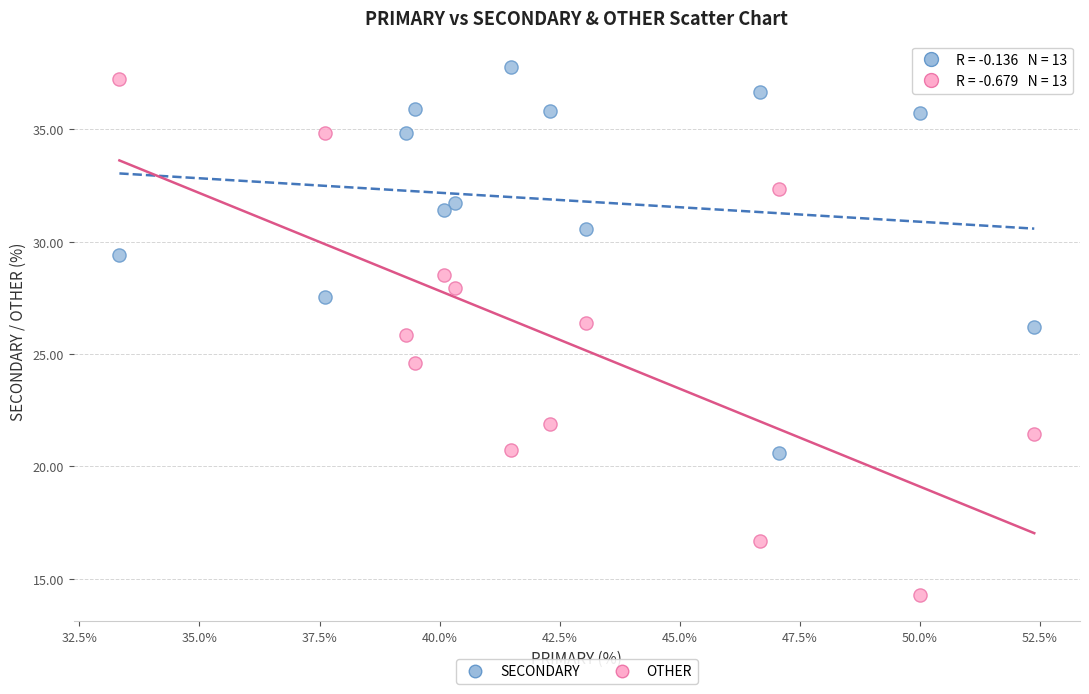

Which series reaches the minimum Y coordinate?

OTHER